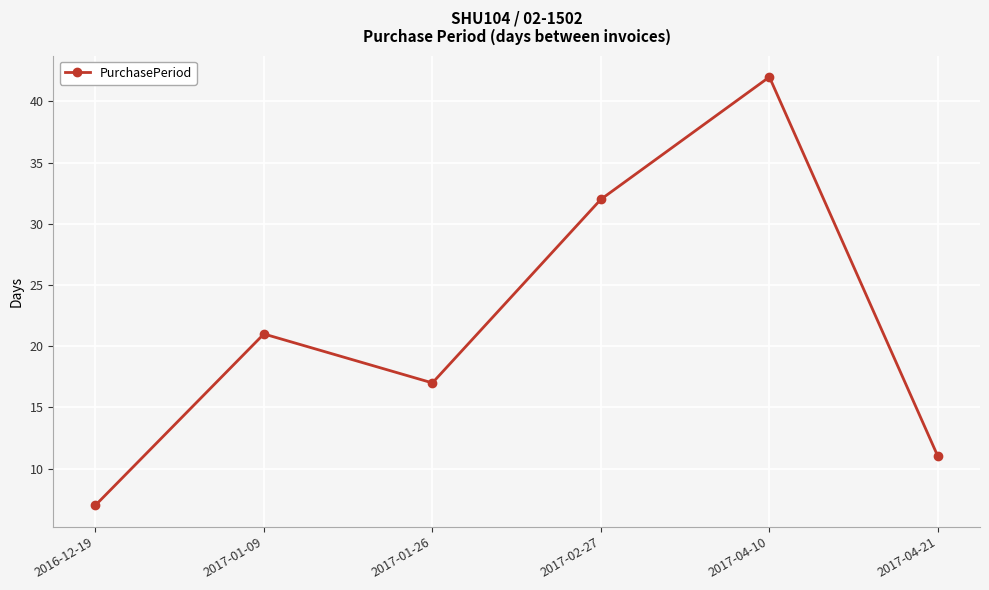

Does the chart have visible grid lines?

Yes